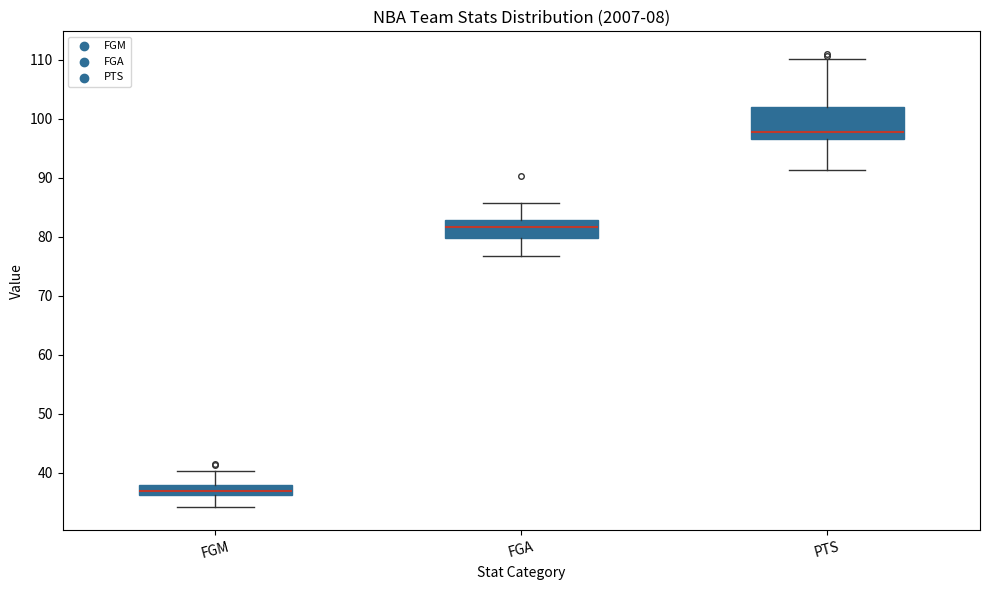

Reading left to right, transcribe this box plot: for each box, give where its median line is, the range the box spans, and where its two whiskers end, as read against the y-axis. The values are not printed on the chart, so give them approximately, as read against the axis.

FGM: median 37, box 36 to 38, whiskers 34 to 40
FGA: median 82, box 80 to 83, whiskers 77 to 86
PTS: median 98, box 97 to 102, whiskers 91 to 110